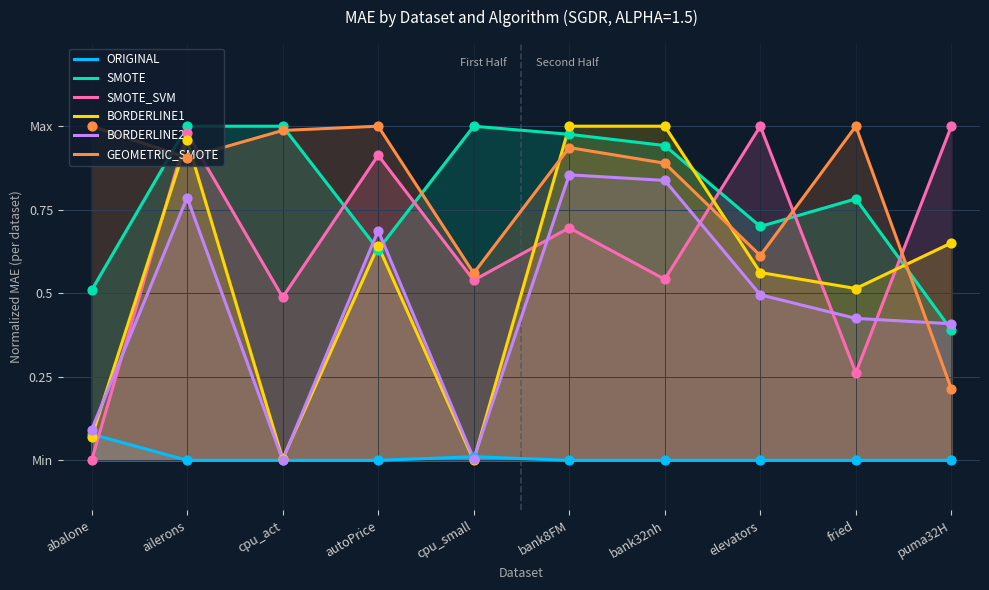

Which series has the largest total across all categories?

GEOMETRIC_SMOTE